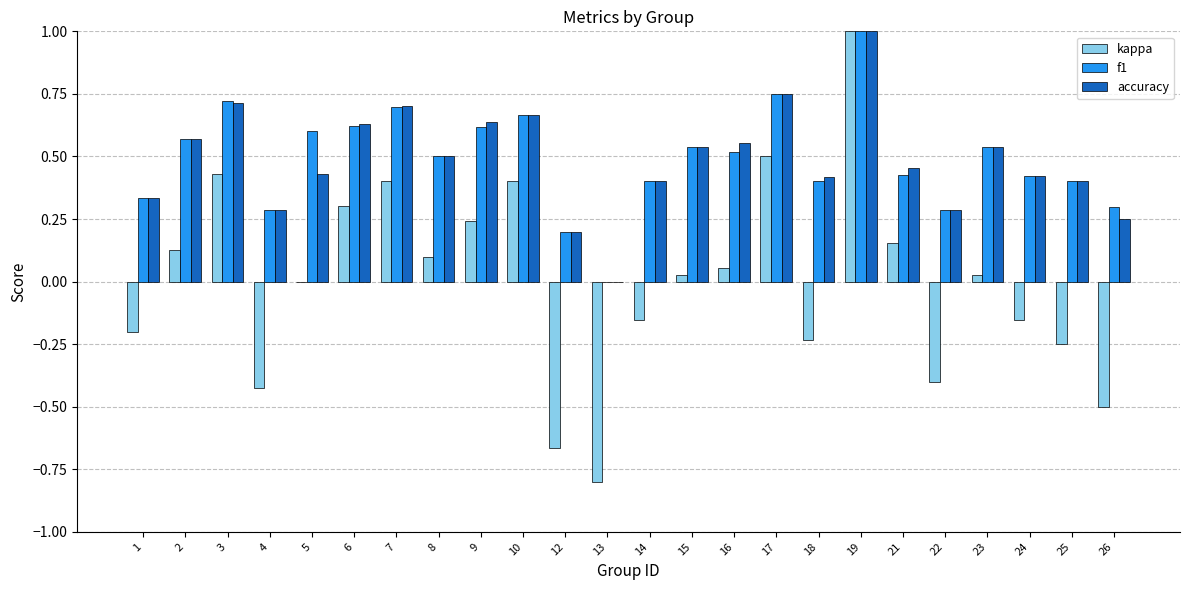

Is the value of accuracy at 14 greater than the value of kappa at 24?

Yes